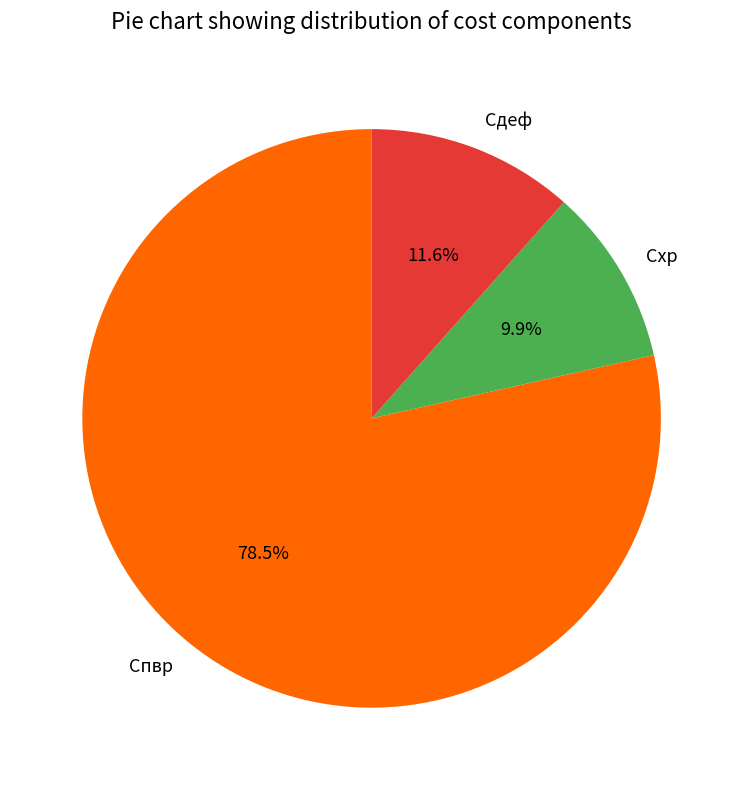

True or false: Схр accounts for 16% of the total.

False